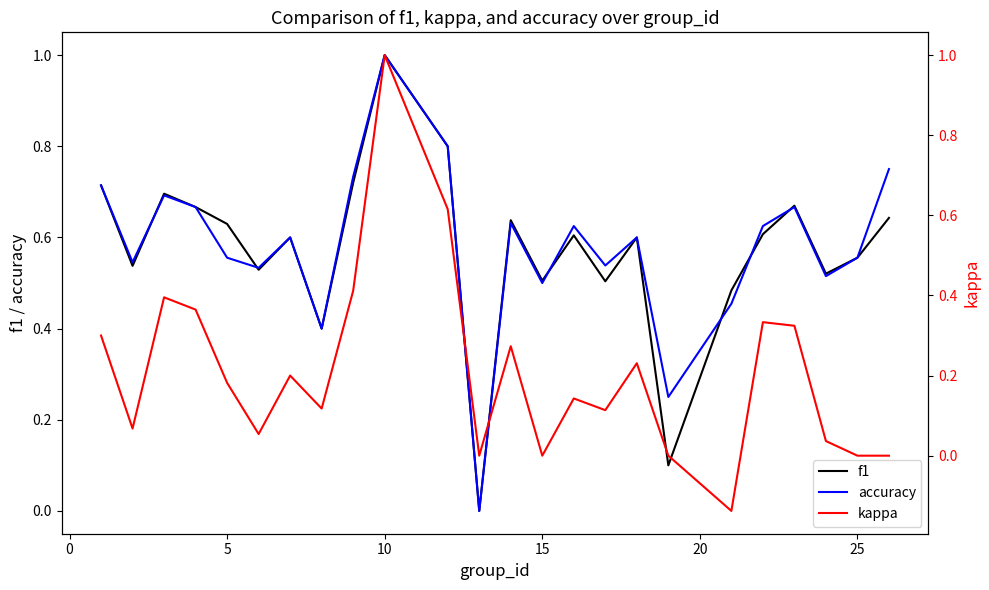

At how many categories does at least one series exceed 0?

23